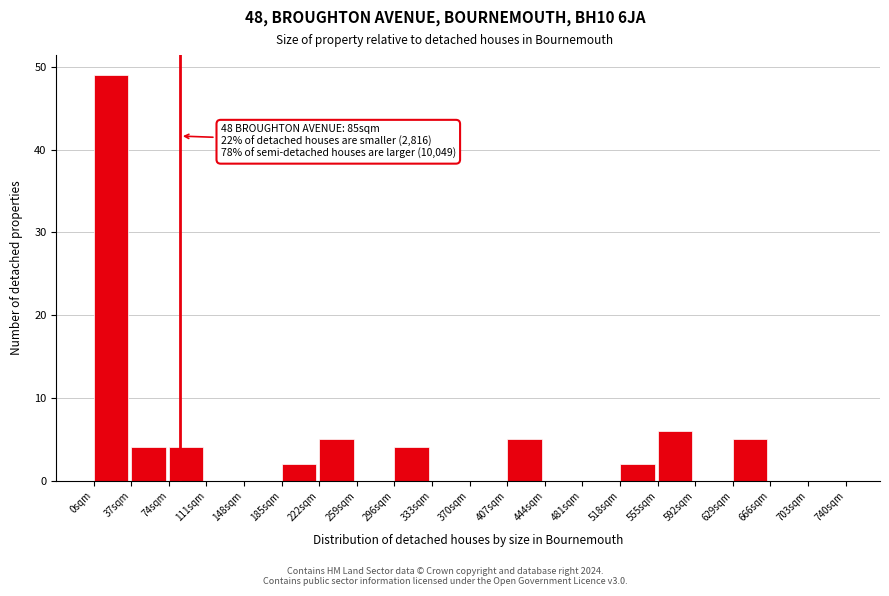

Which range on the x-axis has the tallest bar?

0 to 37